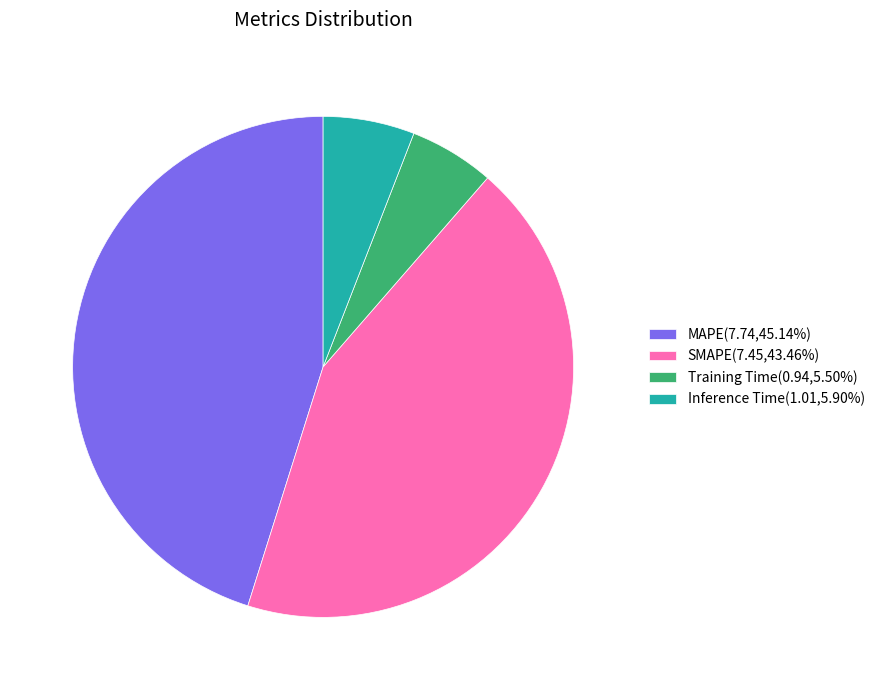

Is it true that MAPE is 34% of the pie?

False